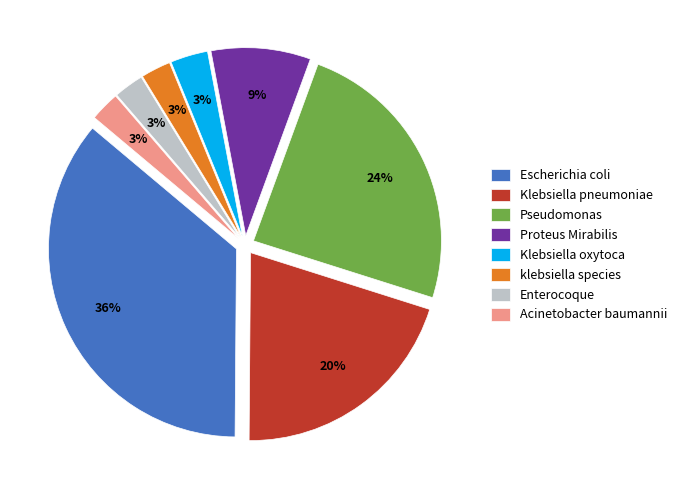

Is Enterocoque the majority of the pie?

No